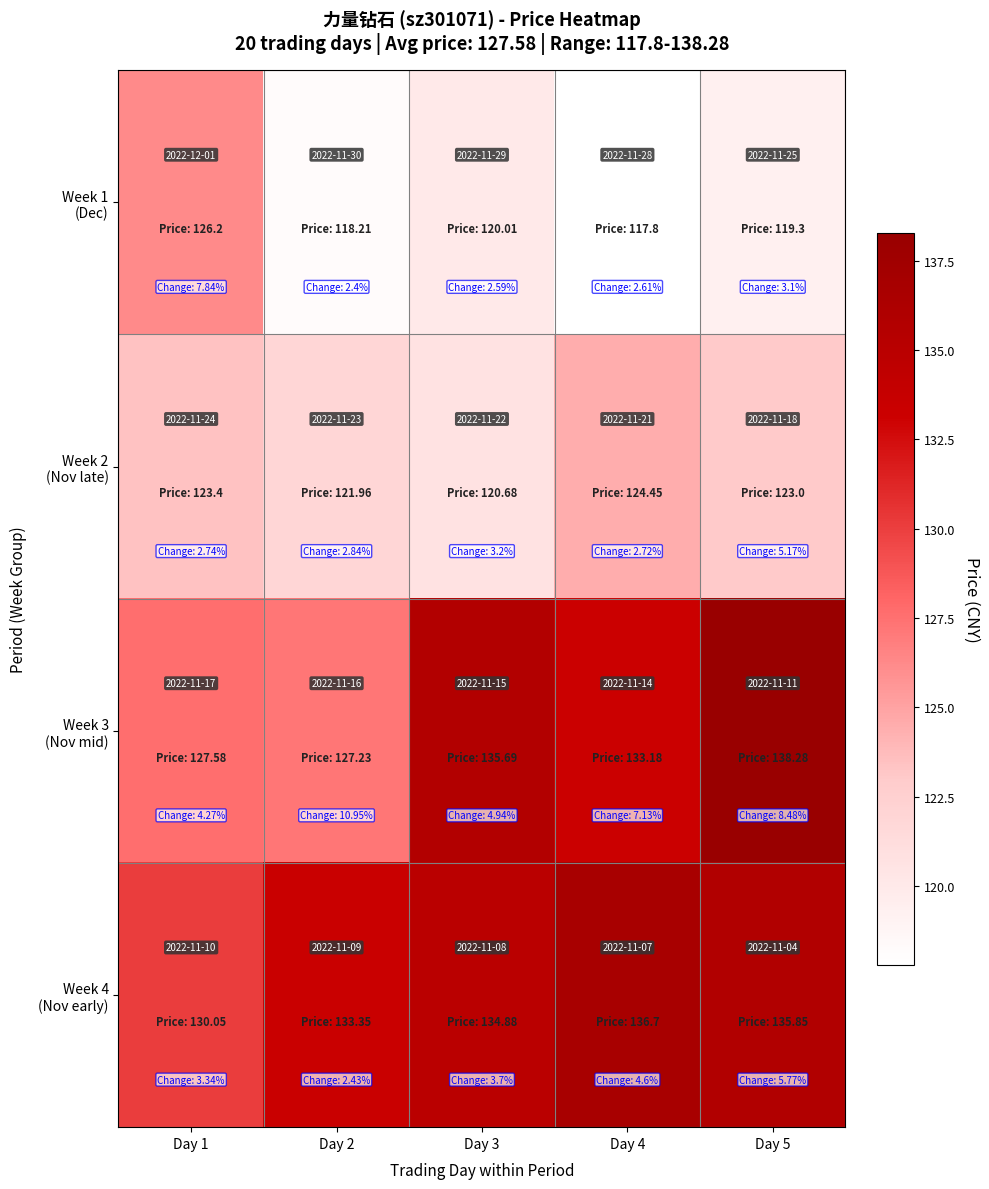

What is the spread (max minus min) of values at Day 2?

15.1